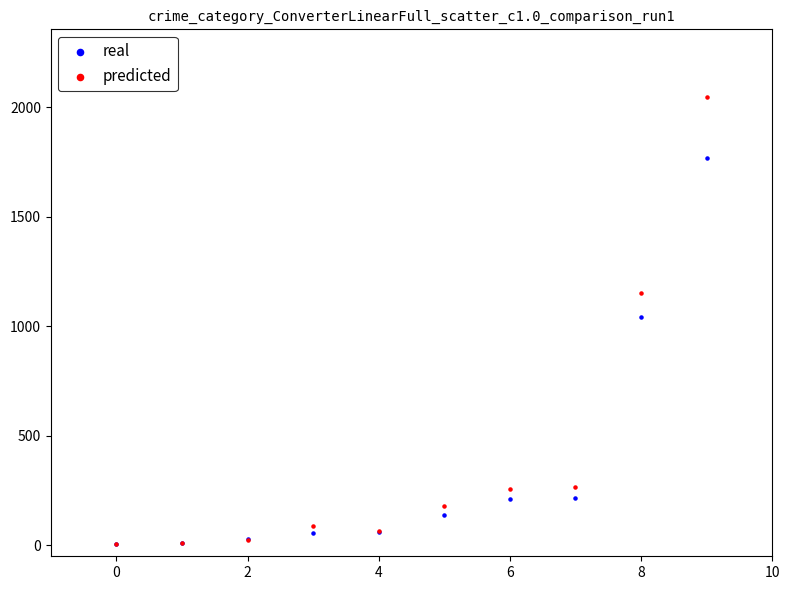

Which series has the largest Y range (max minus min)?

predicted